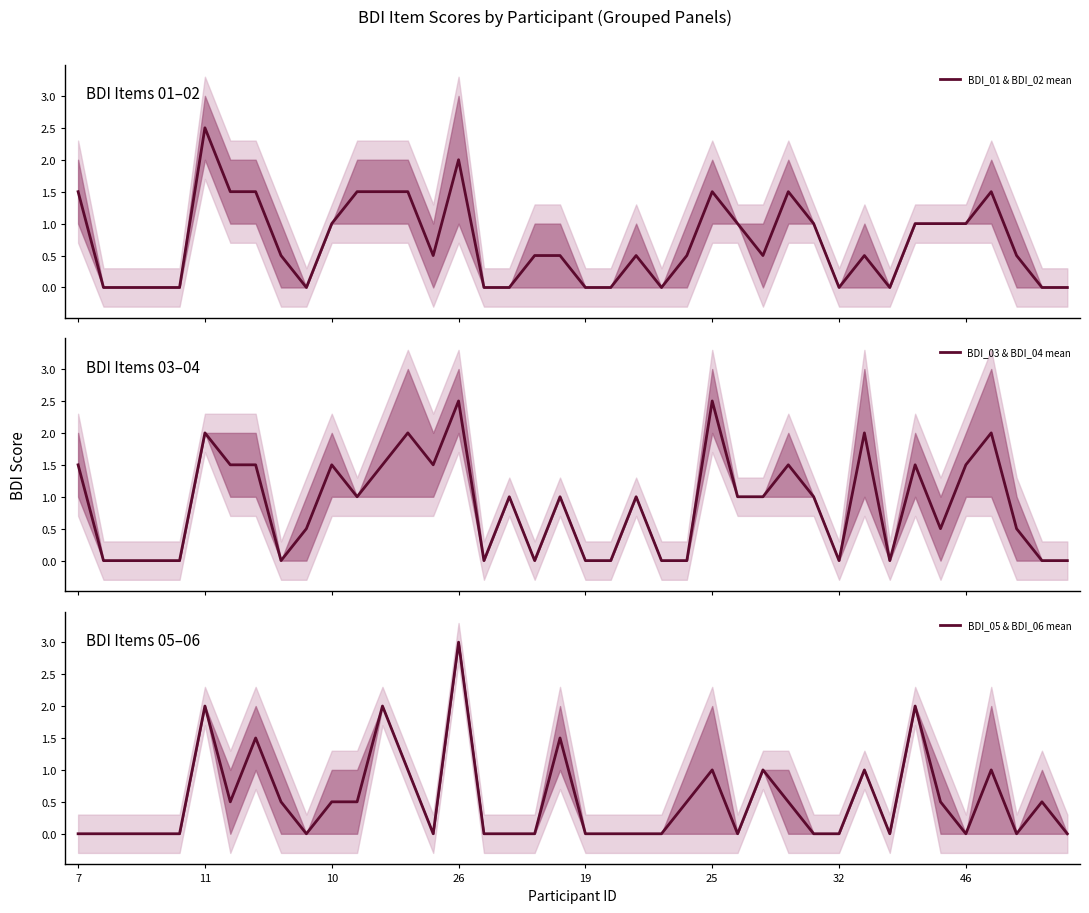

True or false: BDI_05 & BDI_06 mean has a value of 0.5 at 10.

True